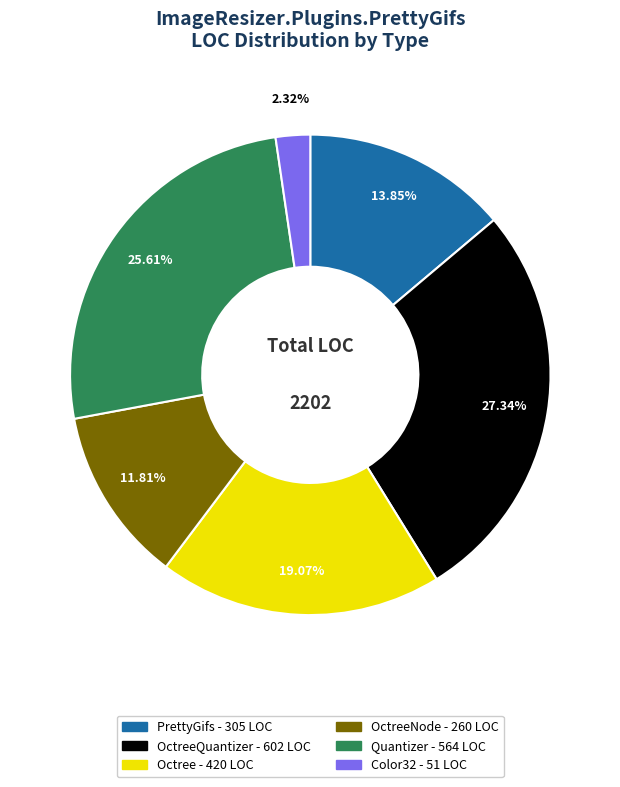

Does any single category account for the majority?

No